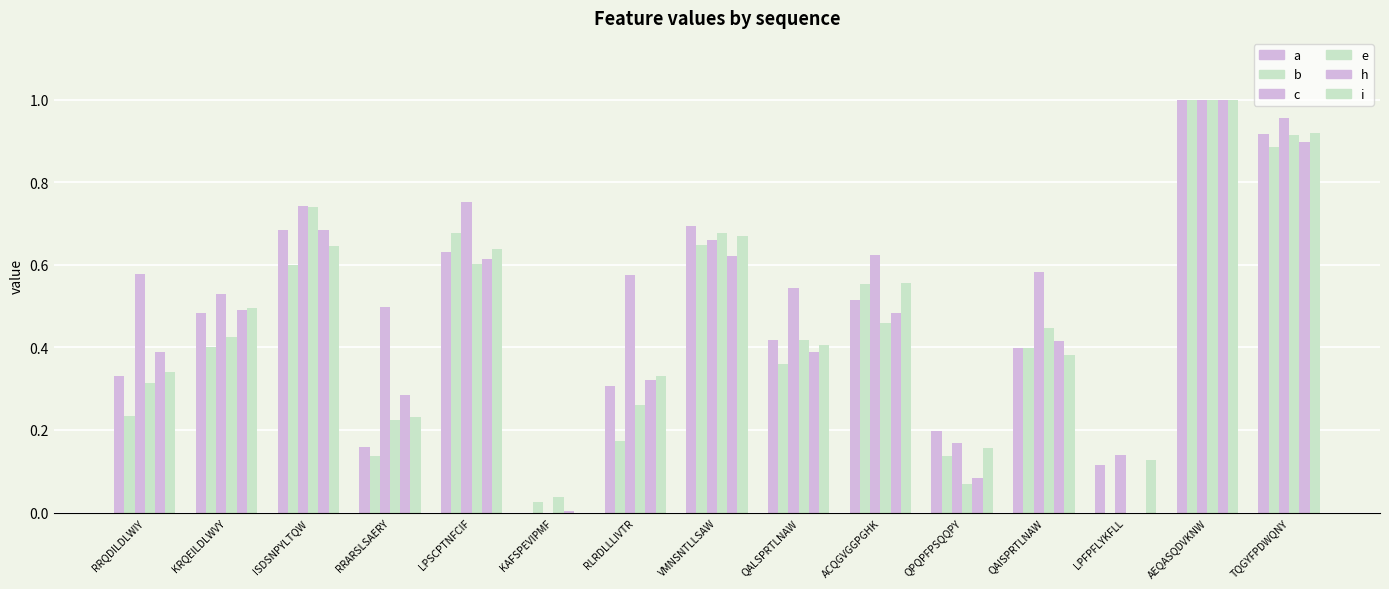

Count the number of data series in this chart.

6